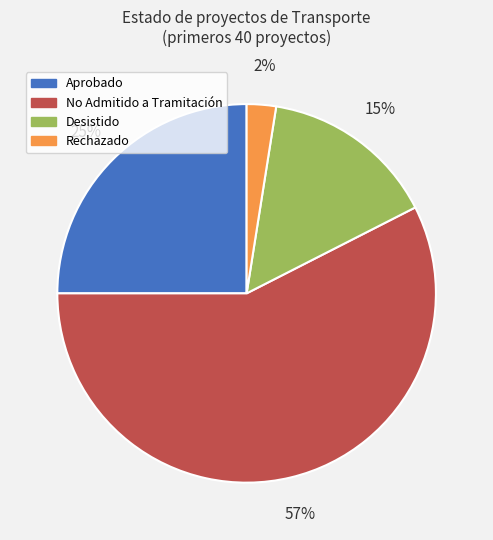

Rank the categories by value from lowest to highest.

Rechazado, Desistido, Aprobado, No Admitido a Tramitación